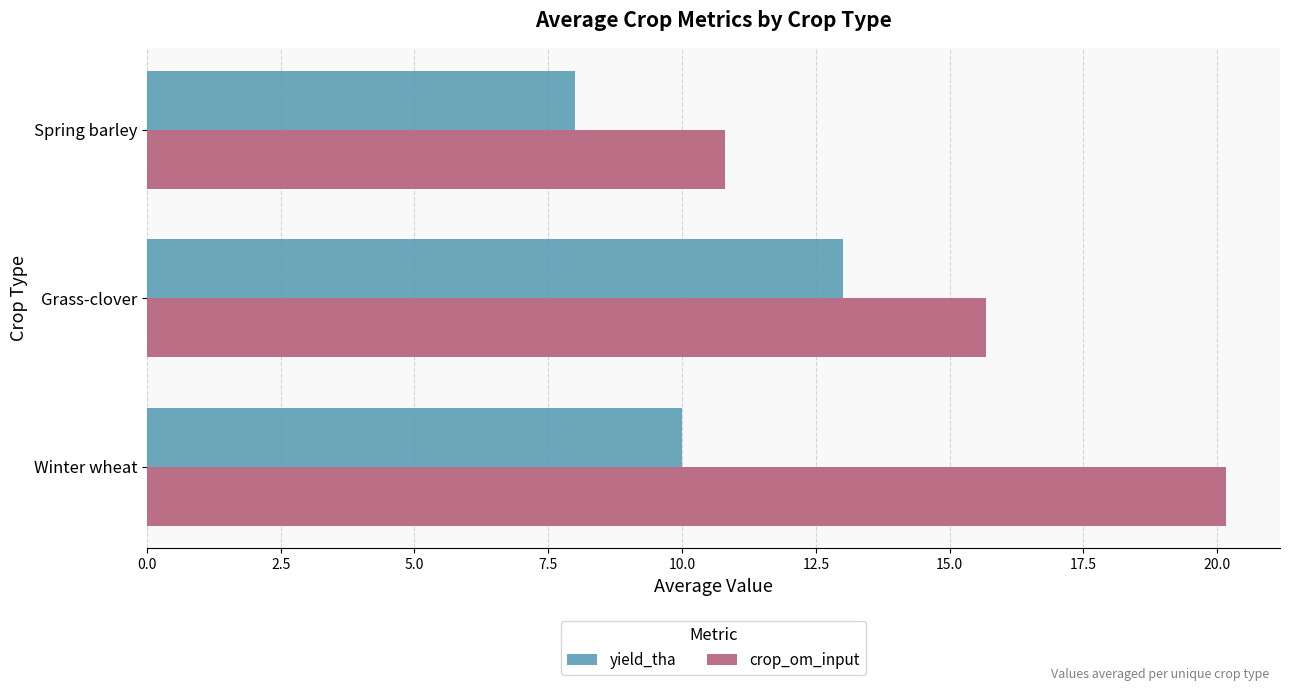

True or false: yield_tha has a value of 8.1 at Grass-clover.

False